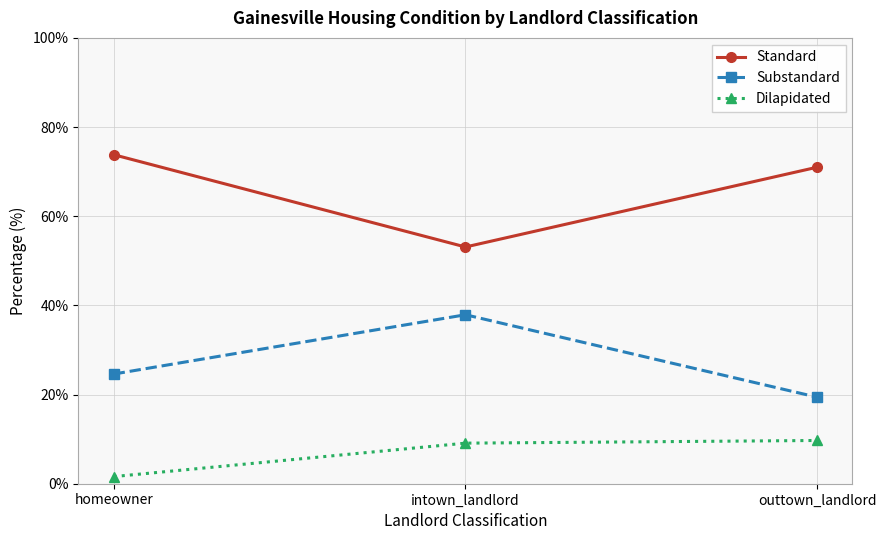

Count the number of categories in the chart.

3